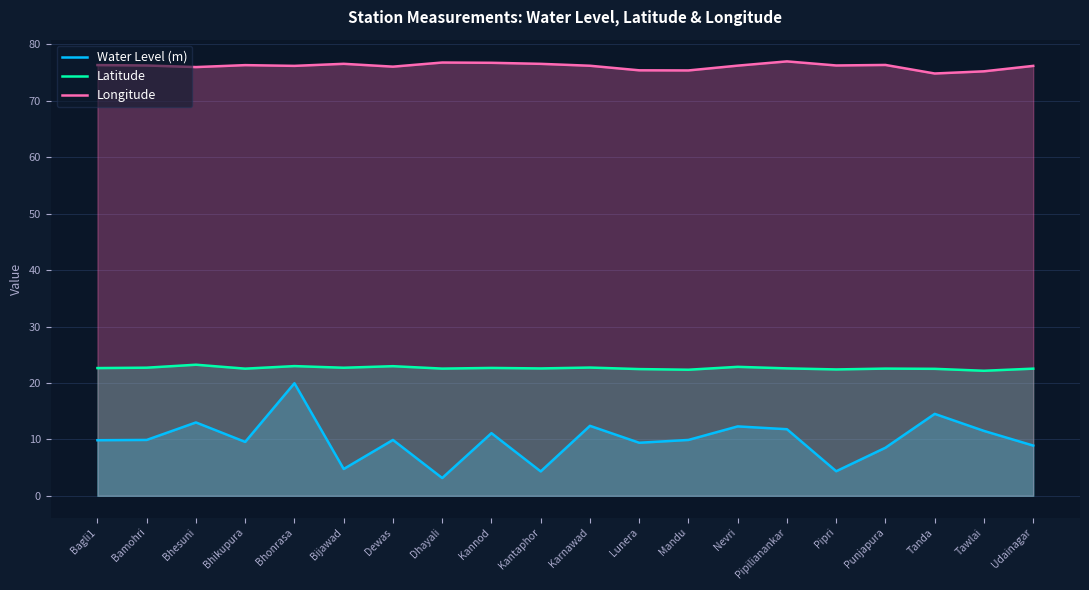

Which has a higher value, Pipri or Bhikupura?

Bhikupura